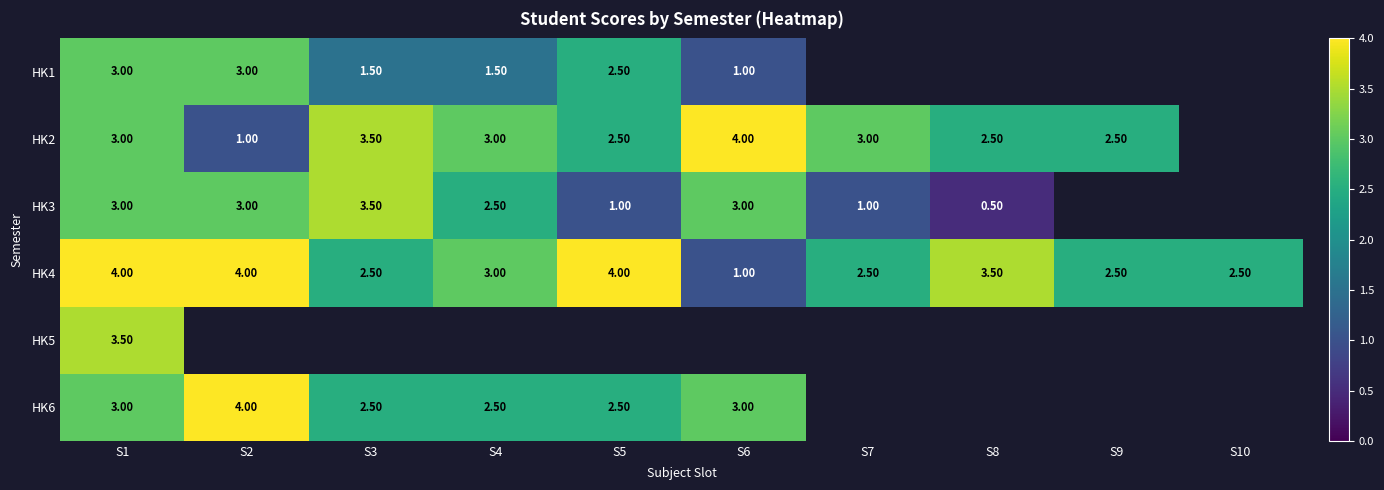

At how many categories does at least one series exceed 1?

10